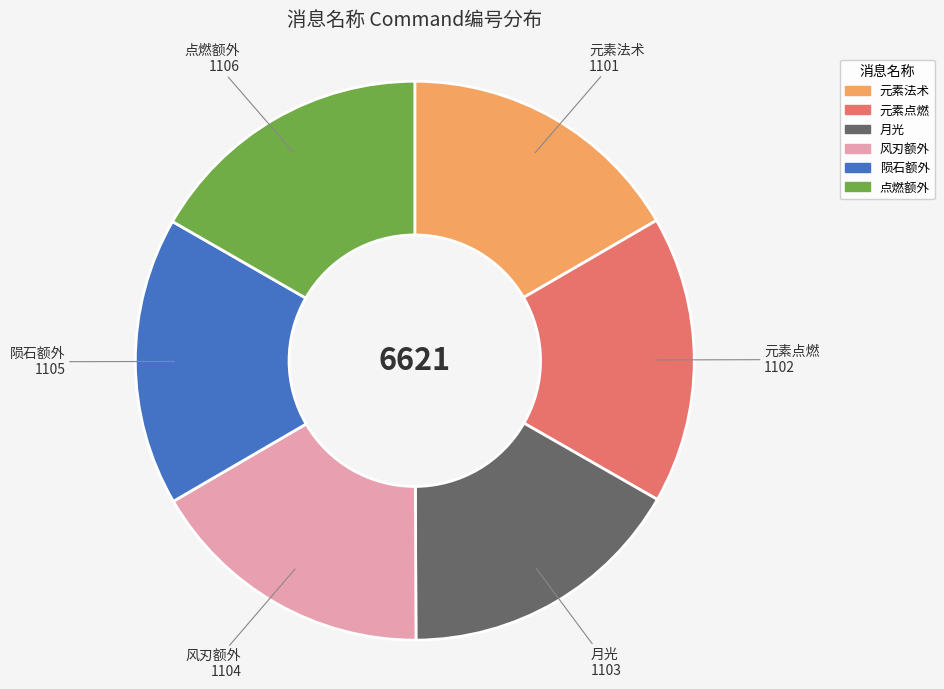

Is there any slice that represents more than half of the pie?

No